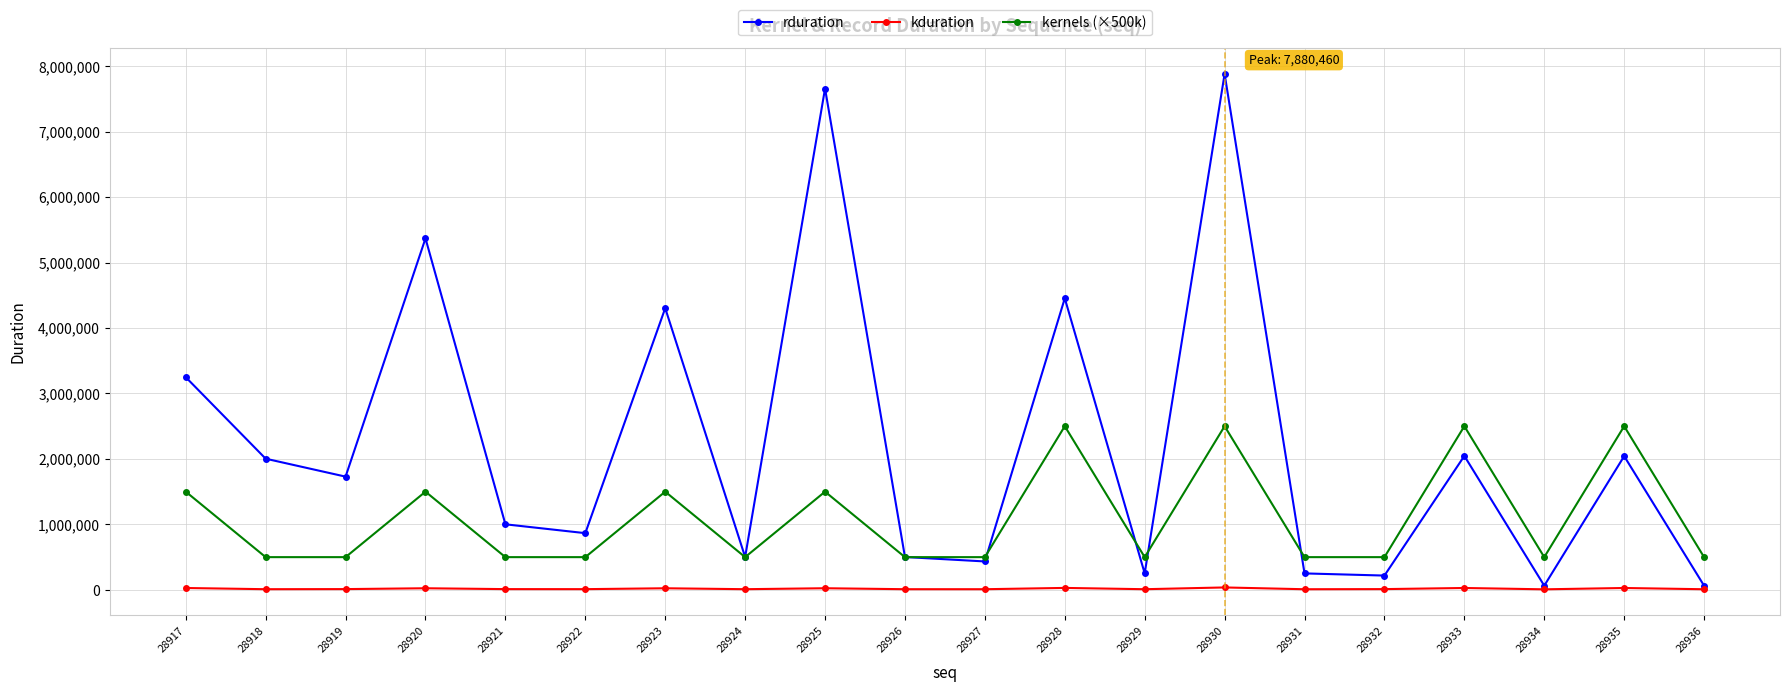

Which series changed the most between 28917 and 28924?

rduration